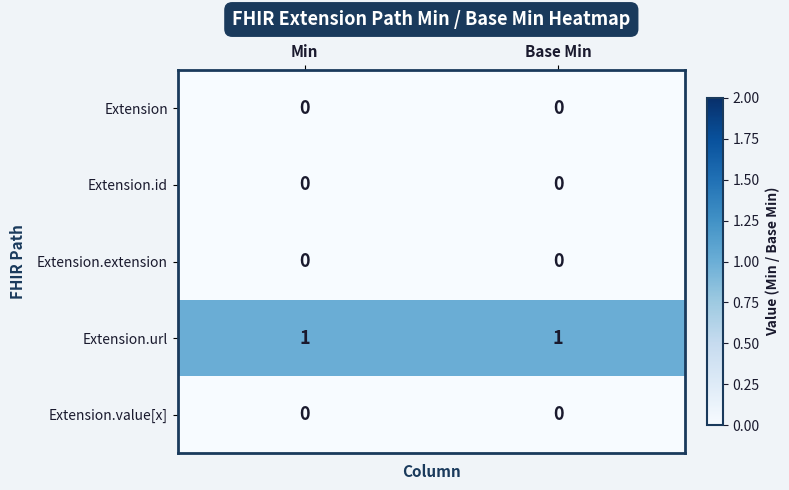

Reading left to right, extract all data points from this chart.

Extension: Min=0	Base Min=0
Extension.id: Min=0	Base Min=0
Extension.extension: Min=0	Base Min=0
Extension.url: Min=1	Base Min=1
Extension.value[x]: Min=0	Base Min=0